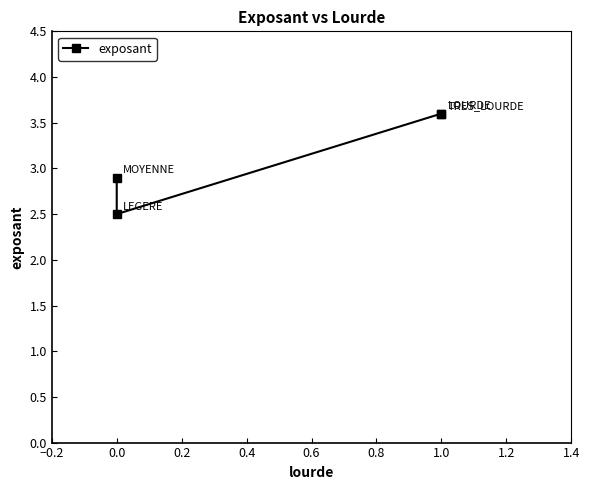

How many points are lower than both their immediate neighbors (excluding endpoints)?

1